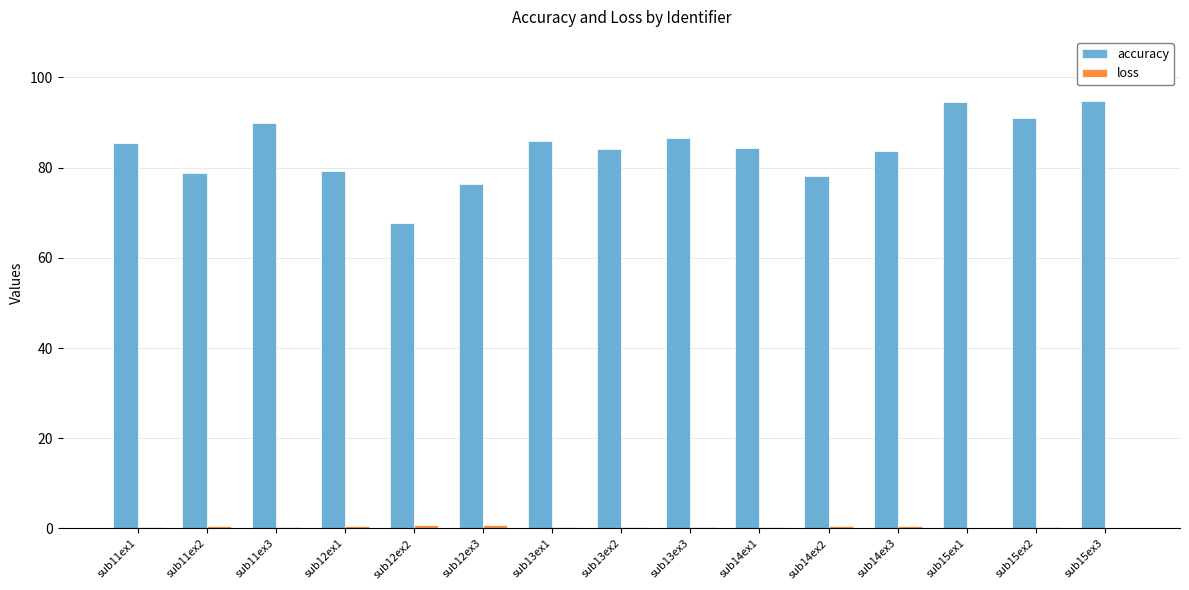

What is the maximum value shown in the chart?

94.8